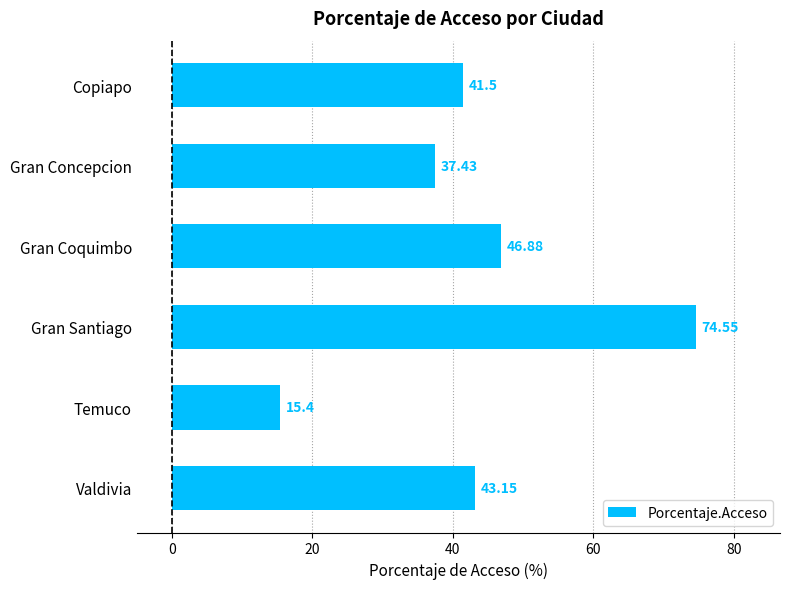

What is the label of the 2nd bar from the top?

Gran Concepcion